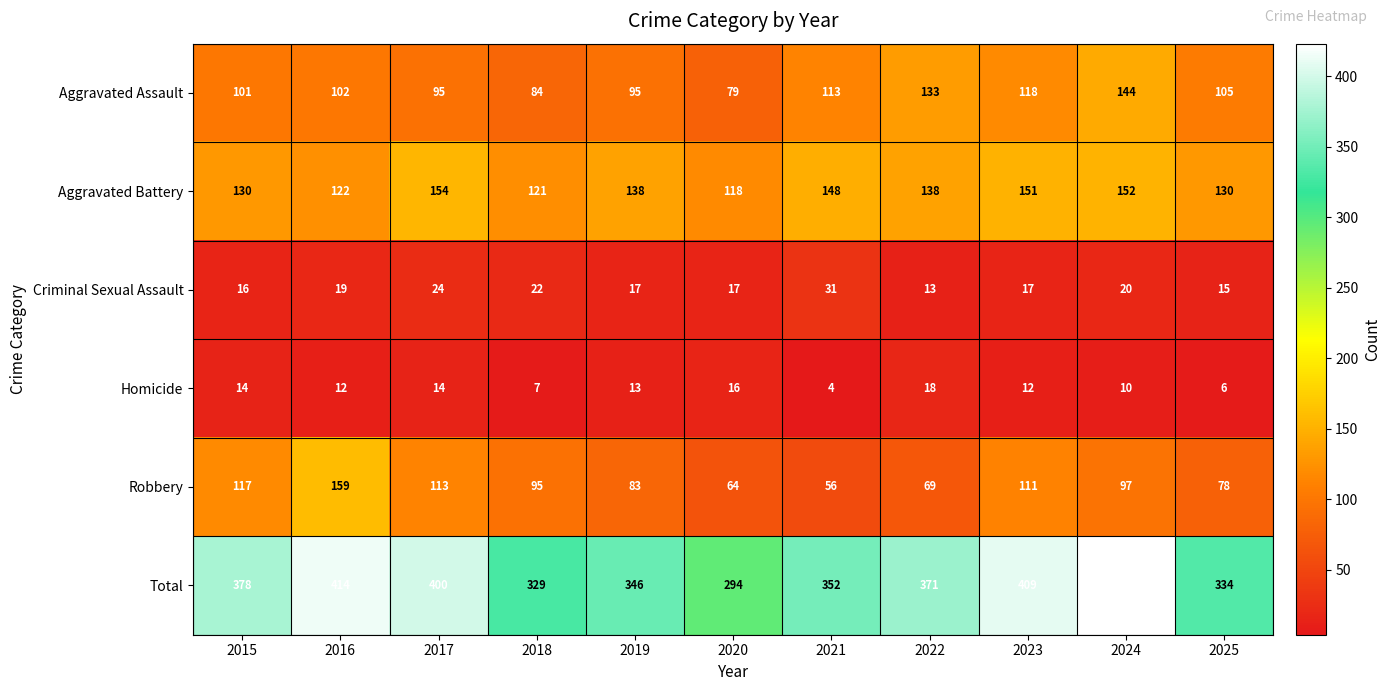

What is the average value of the Robbery series?

95